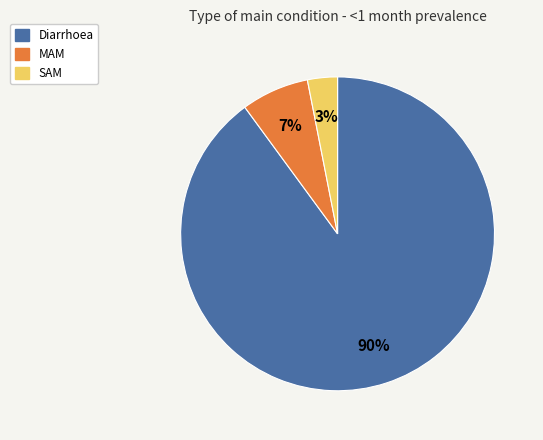

Between Diarrhoea and SAM, which is larger?

Diarrhoea